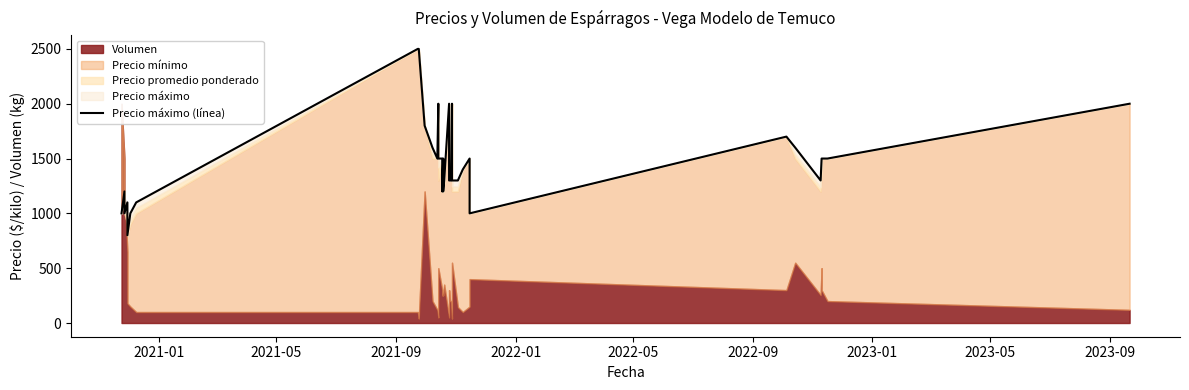

Does the chart have visible grid lines?

No